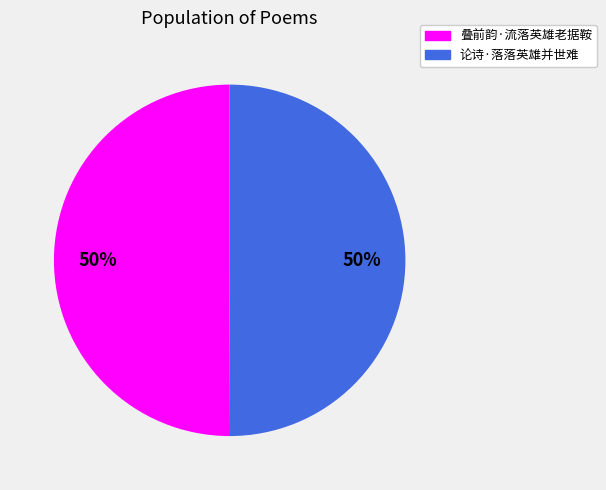

To the nearest percent, what portion does 叠前韵·流落英雄老据鞍 represent?

50%